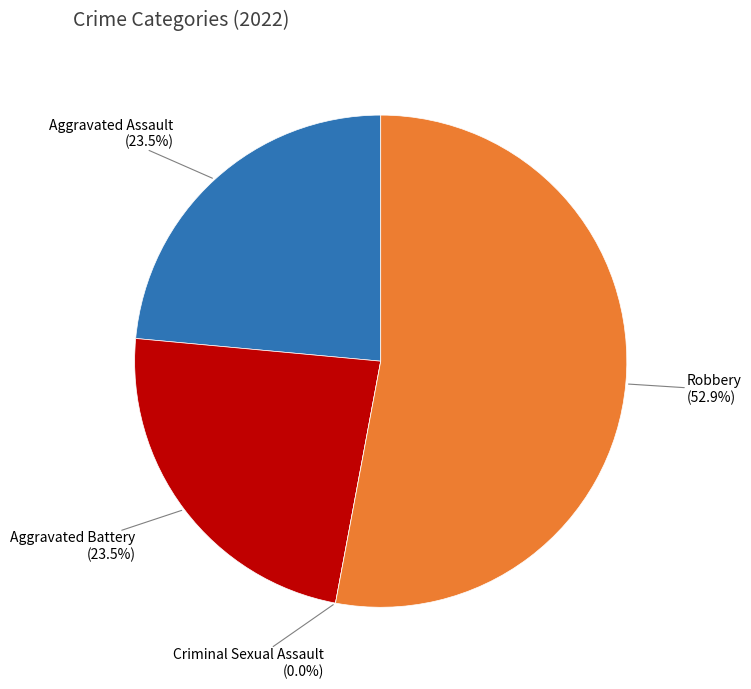

Is there a majority slice in this chart?

Yes